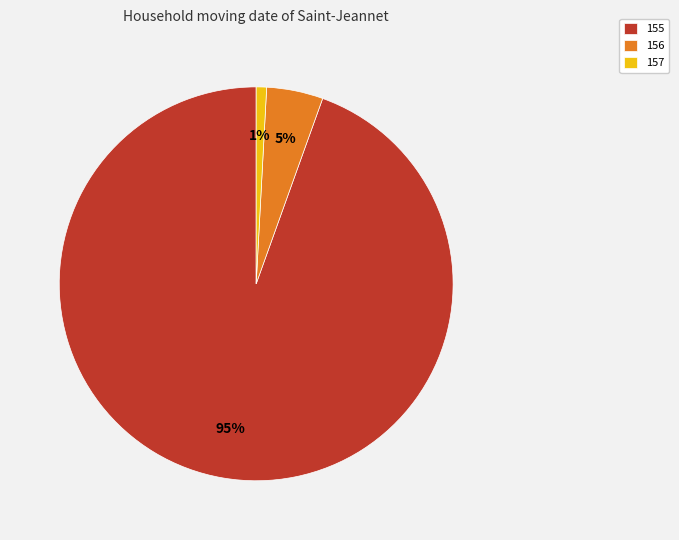

Is there any slice that represents more than half of the pie?

Yes